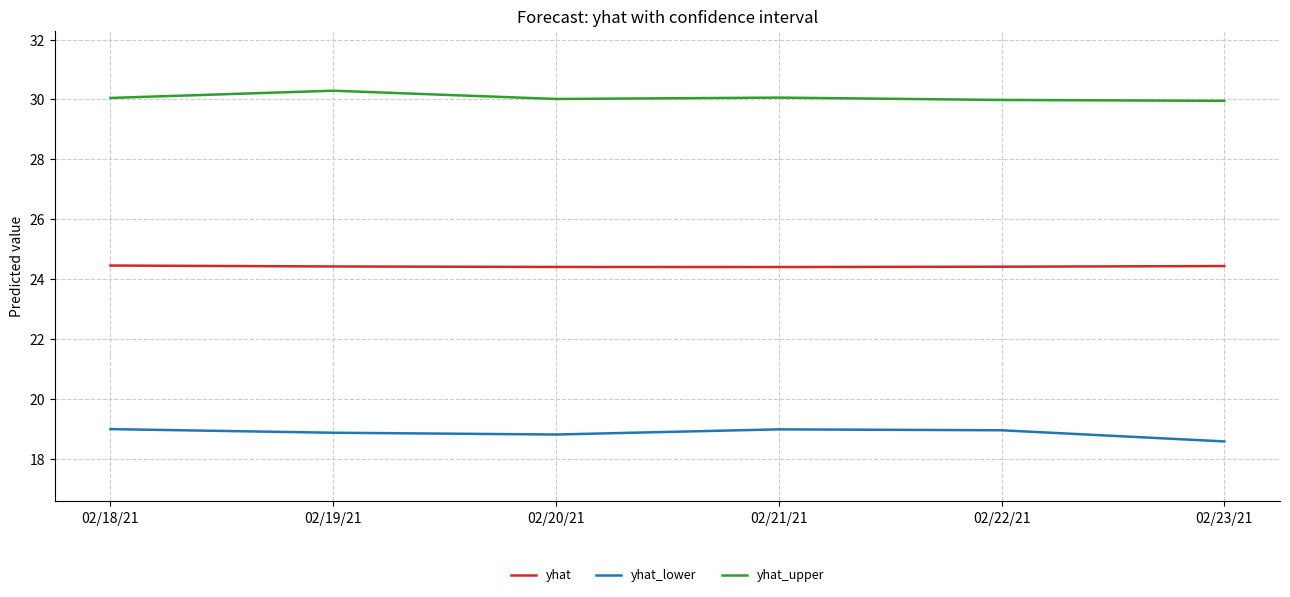

Is the value of yhat_upper at 02/21/21 greater than the value of yhat_lower at 02/21/21?

Yes